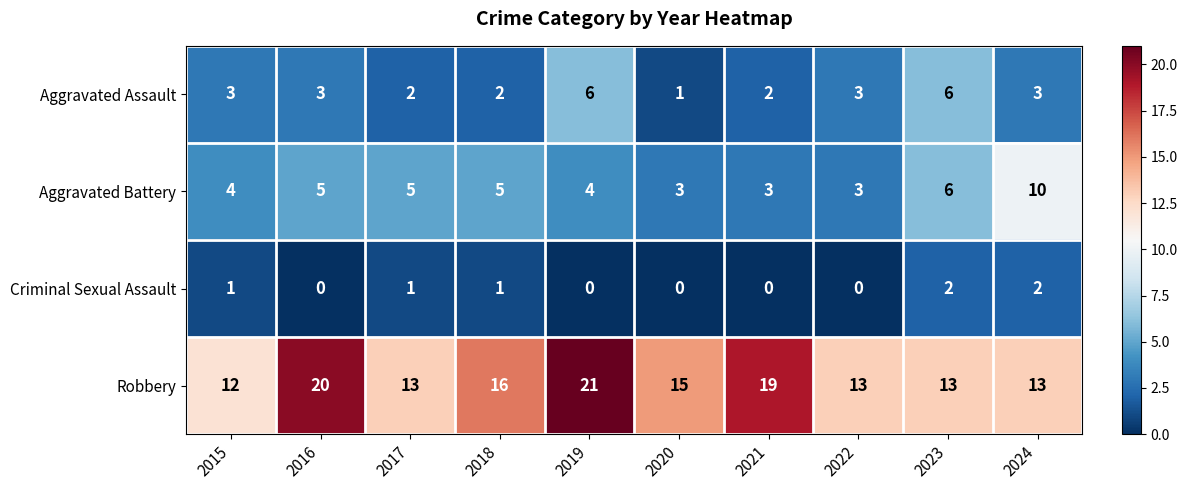

At which label is Robbery closest to 16?

2018